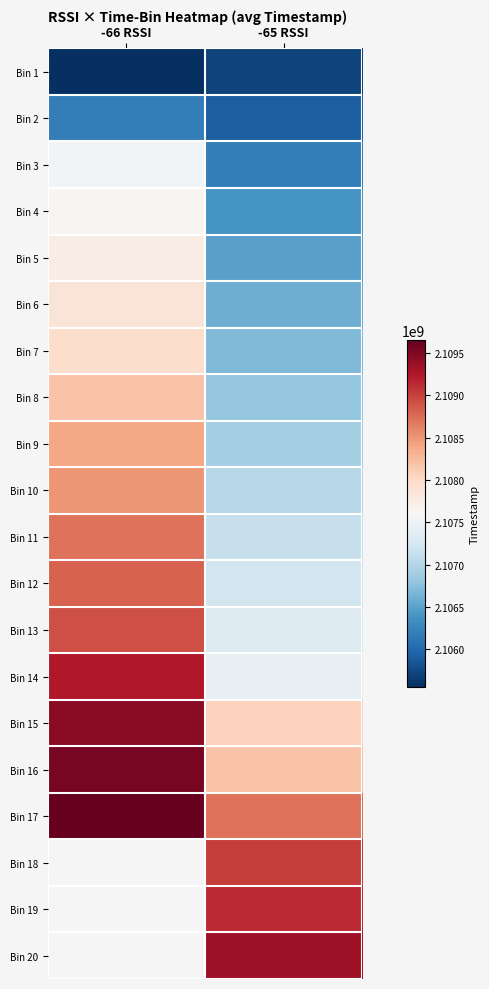

At -66 RSSI, list the series in order from smallest to largest.

Bin 1, Bin 2, Bin 3, Bin 4, Bin 5, Bin 6, Bin 7, Bin 8, Bin 9, Bin 10, Bin 11, Bin 12, Bin 13, Bin 14, Bin 15, Bin 16, Bin 17, Bin 18, Bin 19, Bin 20